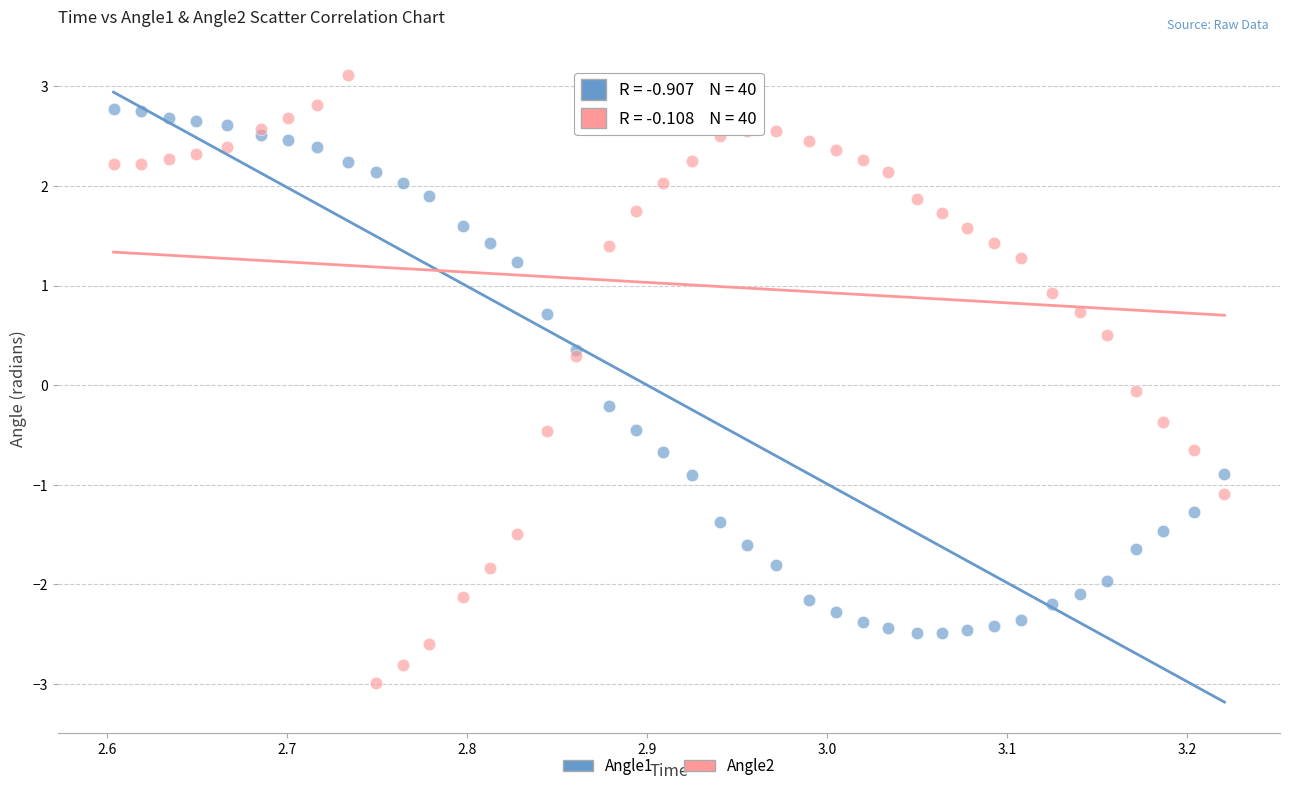

Which series reaches the minimum Y coordinate?

Angle2